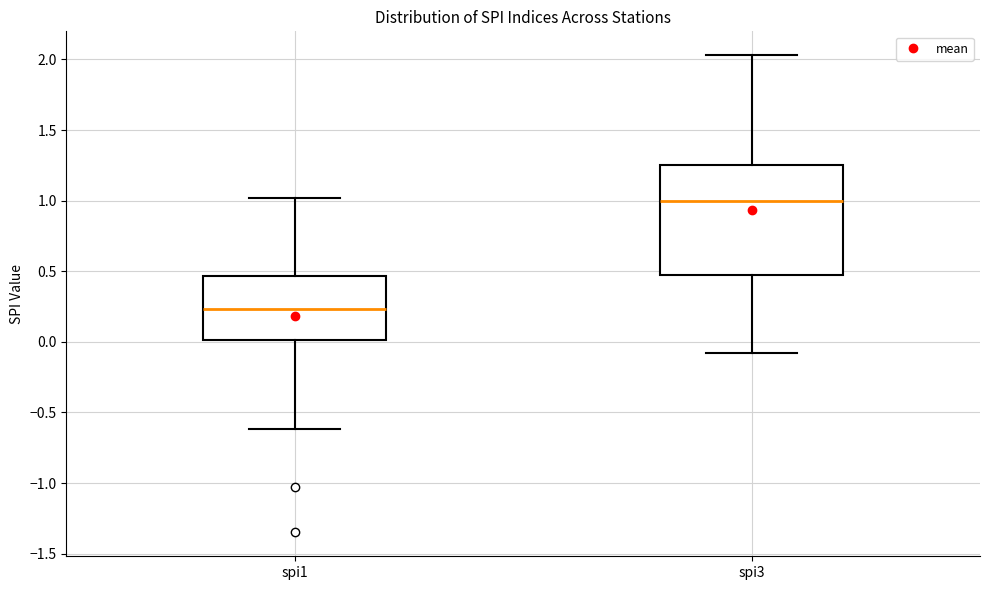

Where does the upper whisker of the box for spi1 end on the y-axis? The values are not printed on the chart, so give them approximately, as read against the axis.

1.00